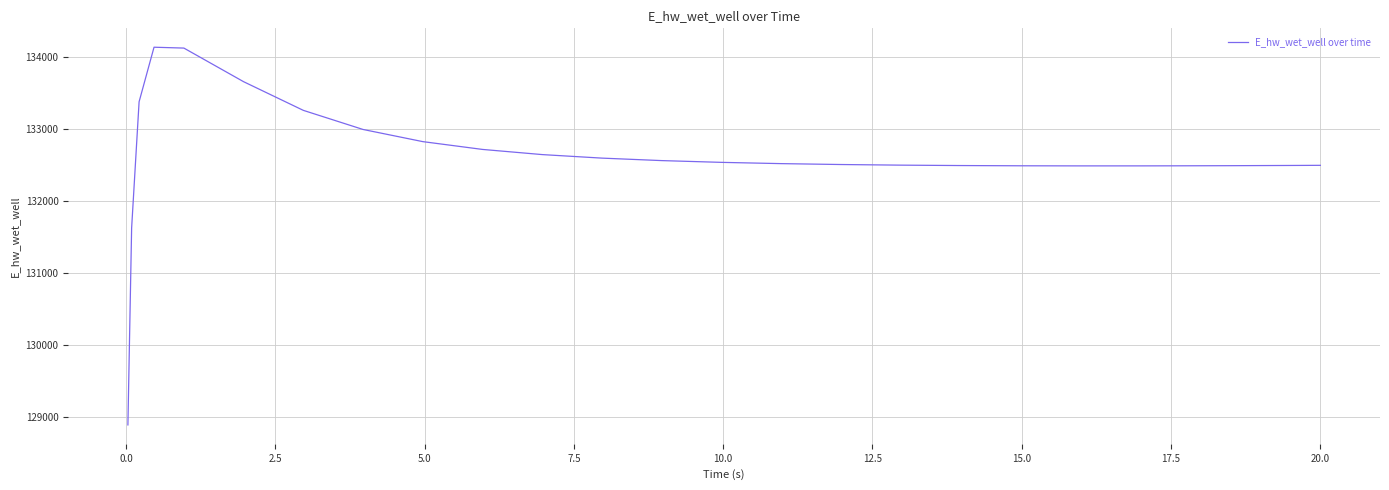

What is the difference between the maximum and minimum values?

5248.3